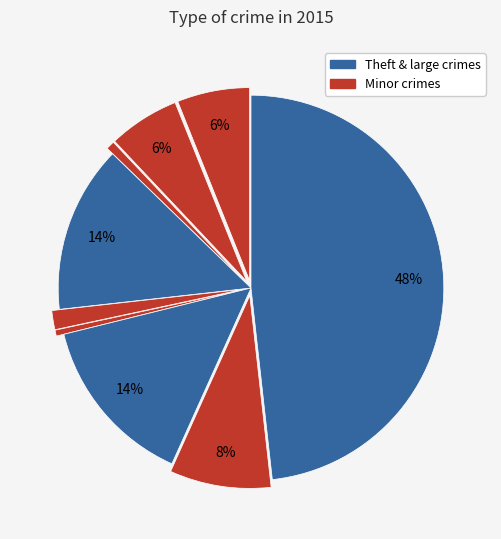

To the nearest percent, what is the average slice percentage?

11%